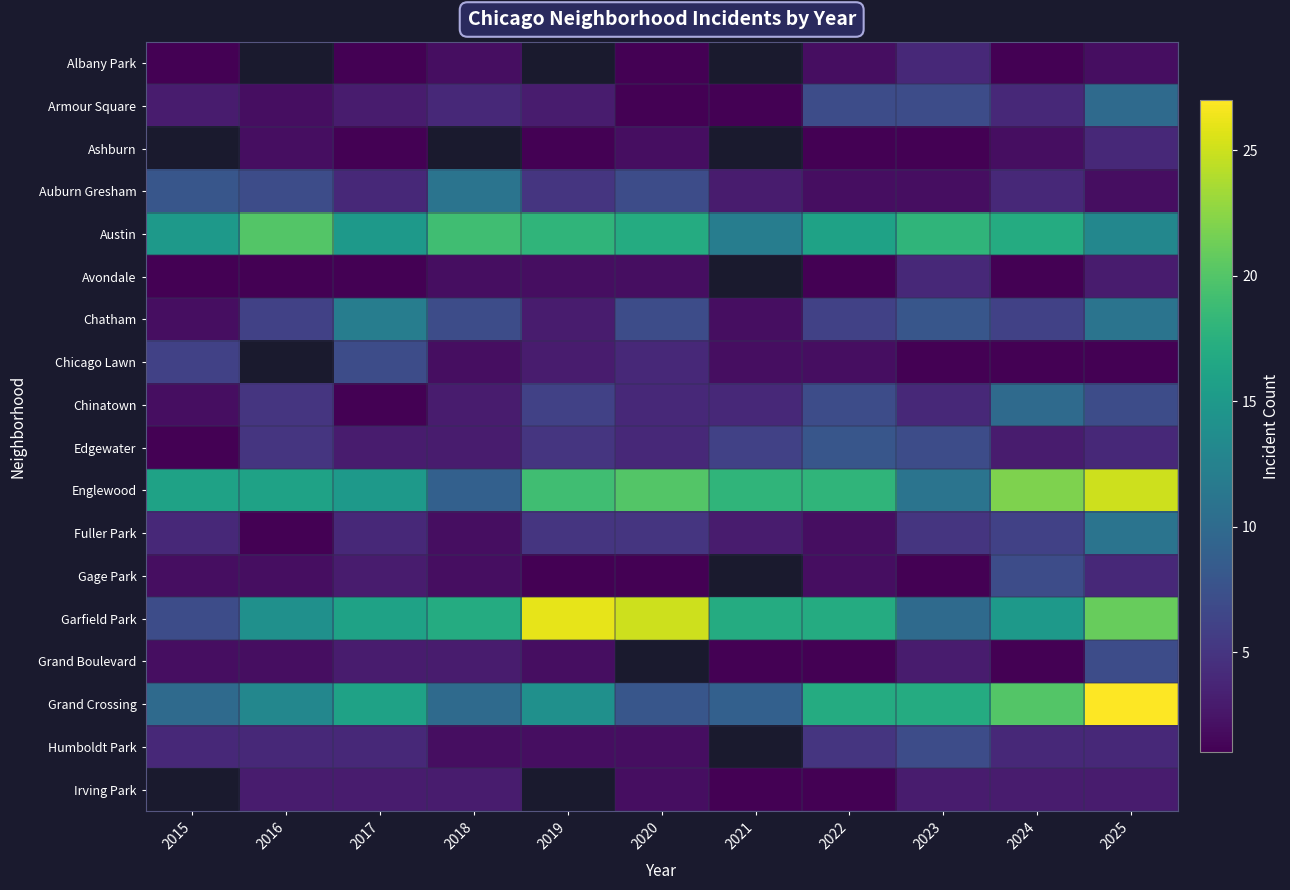

What is the difference between the maximum and minimum values in the Avondale series?

3.0